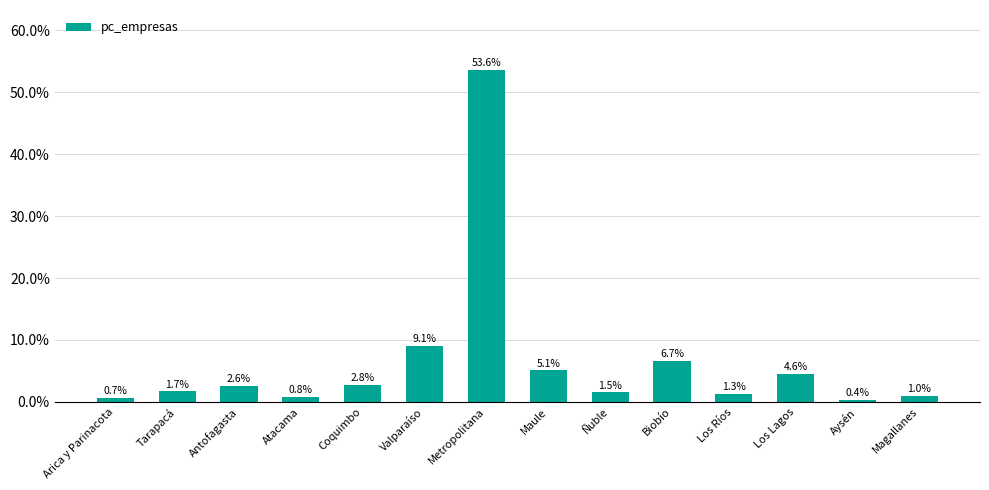

Are the bars horizontal?

No